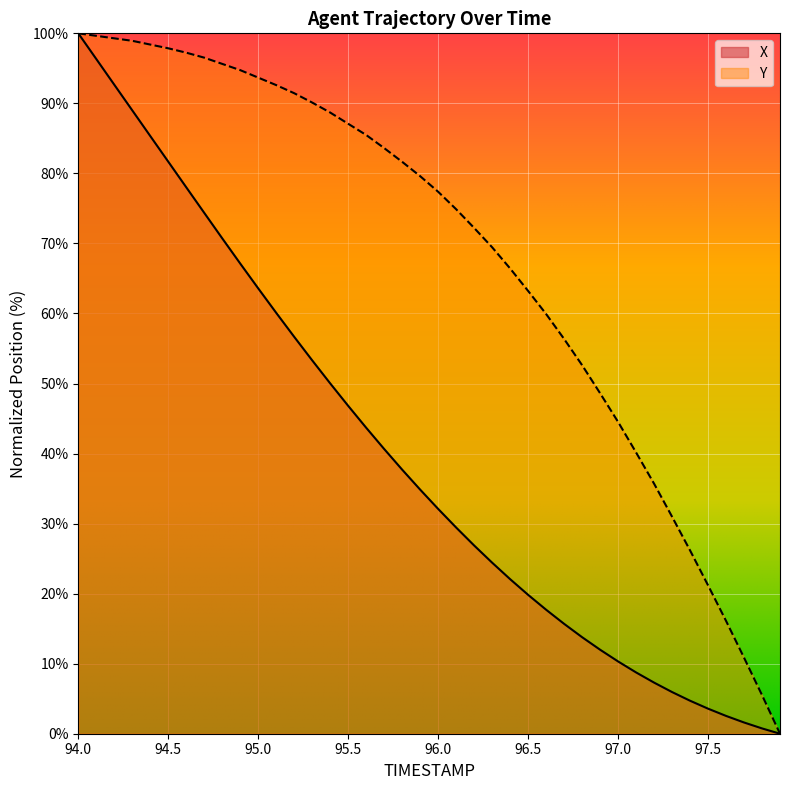

How many lines are shown in the chart?

2